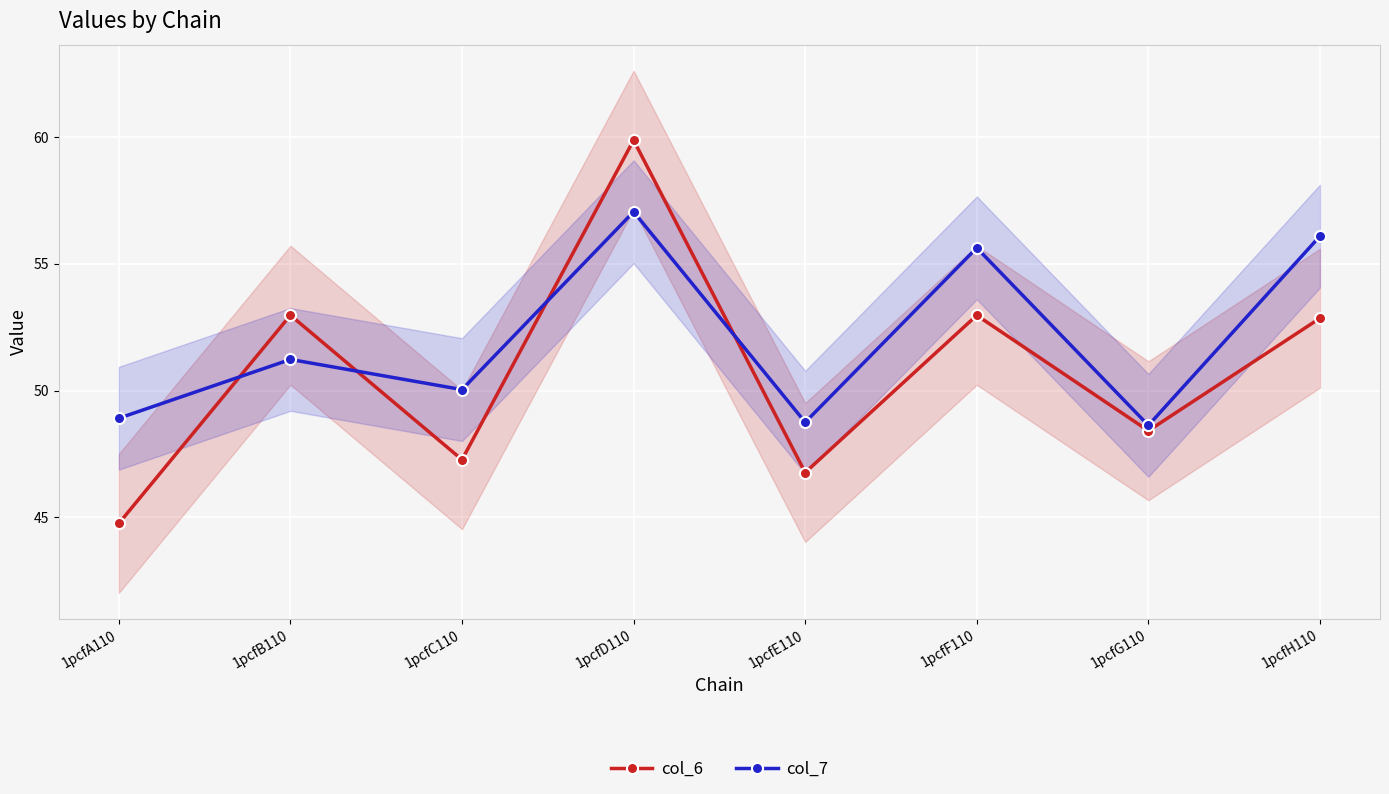

Reading left to right, what are all the values shown in this chart?

col_6: 1pcfA110=44.8	1pcfB110=53.0	1pcfC110=47.3	1pcfD110=59.9	1pcfE110=46.8	1pcfF110=53.0	1pcfG110=48.4	1pcfH110=52.9
col_7: 1pcfA110=48.9	1pcfB110=51.2	1pcfC110=50.0	1pcfD110=57.1	1pcfE110=48.7	1pcfF110=55.6	1pcfG110=48.6	1pcfH110=56.1